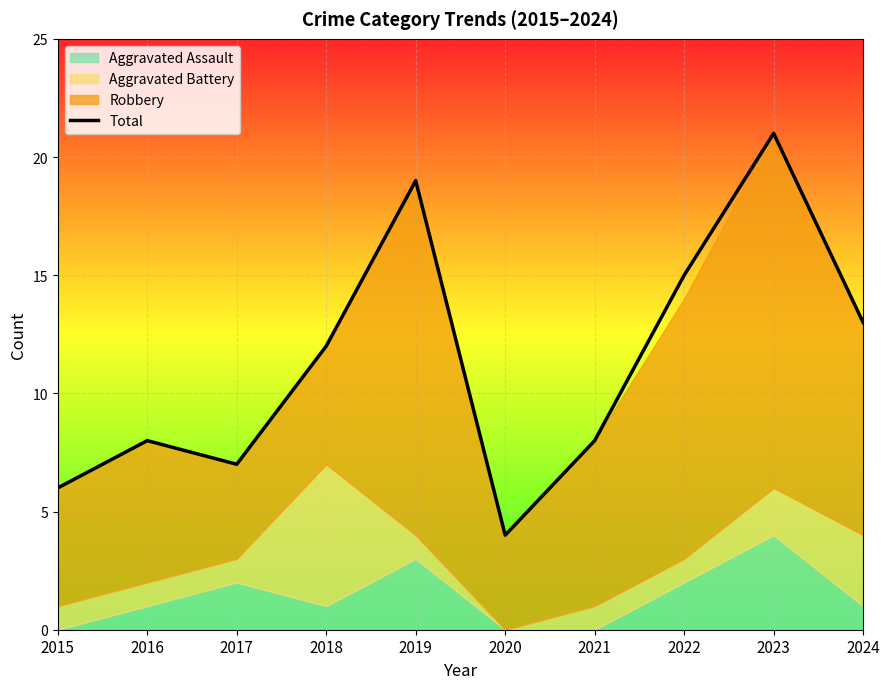

What is the change in value from 2016 to 2023?

+13